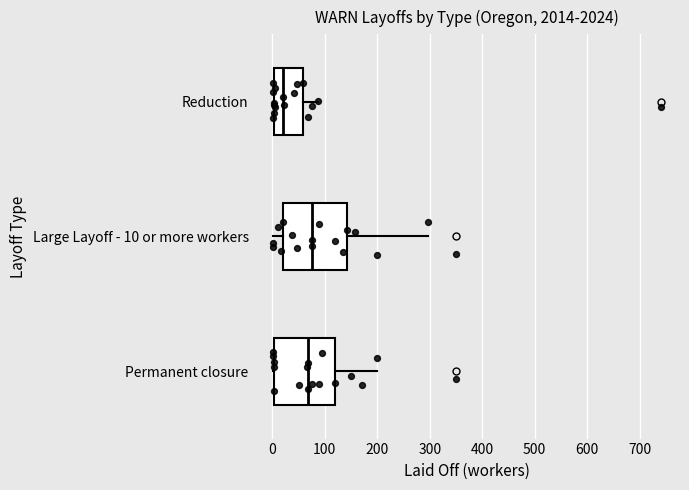

Where does the median line of the box for Large Layoff - 10 or more workers sit on the x-axis? The values are not printed on the chart, so give them approximately, as read against the axis.

80